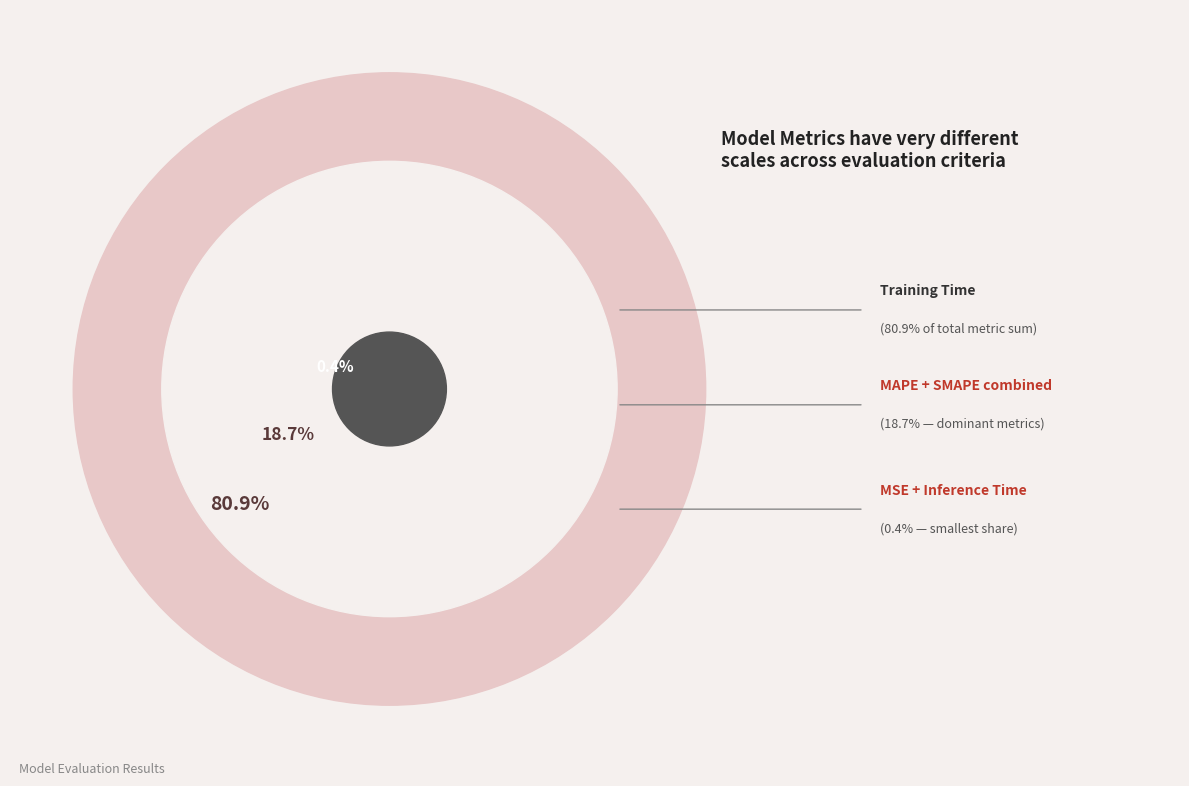

To the nearest percent, what is the combined percentage of MAPE and SMAPE?

19%